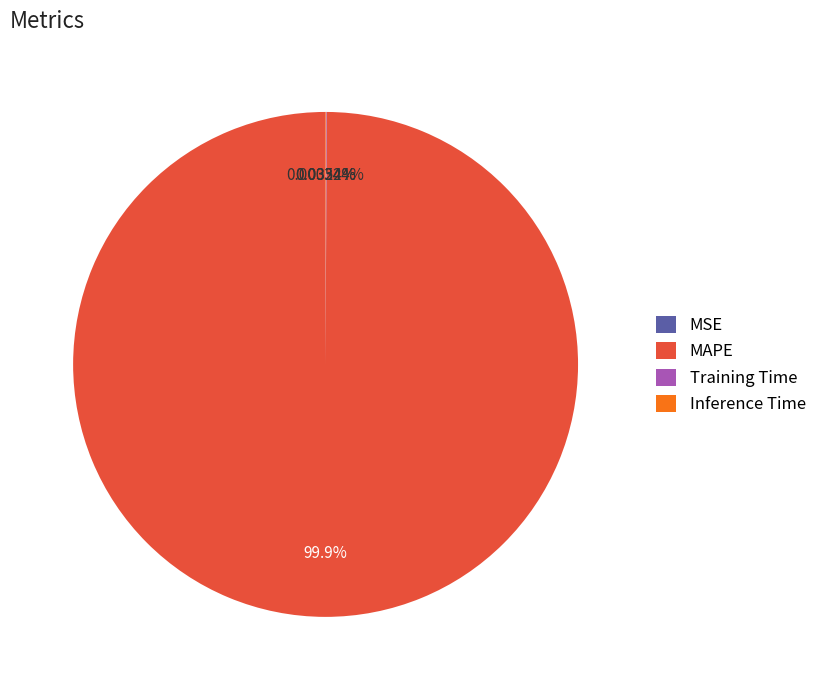

What is the largest slice in the pie chart?

MAPE